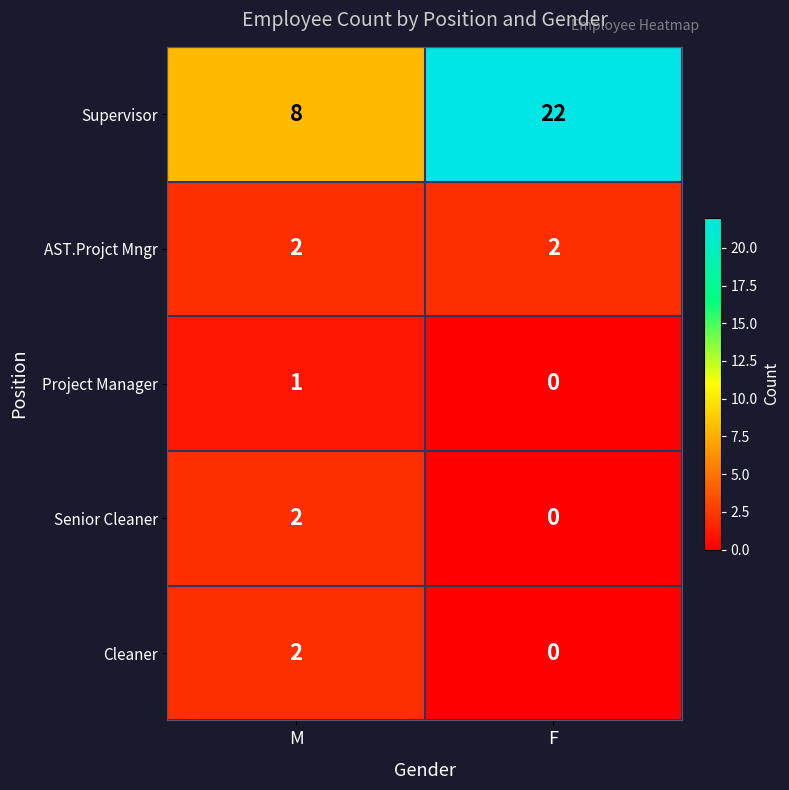

True or false: Senior Cleaner has a value of 0 at F.

True